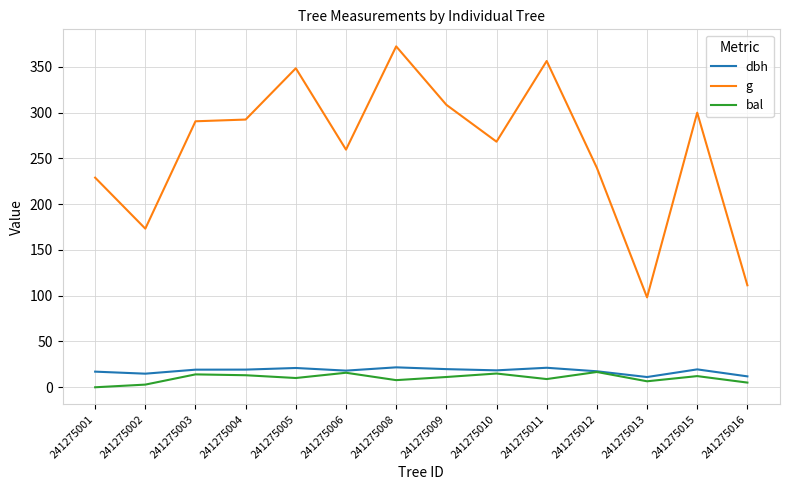

What is the maximum value for bal?

16.7